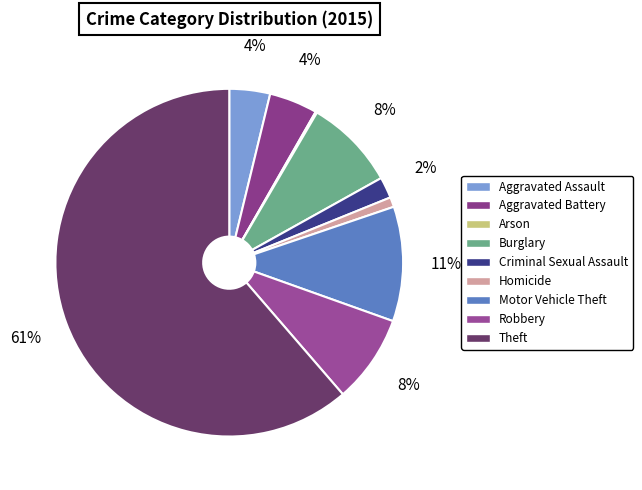

How many segments does this pie chart have?

9